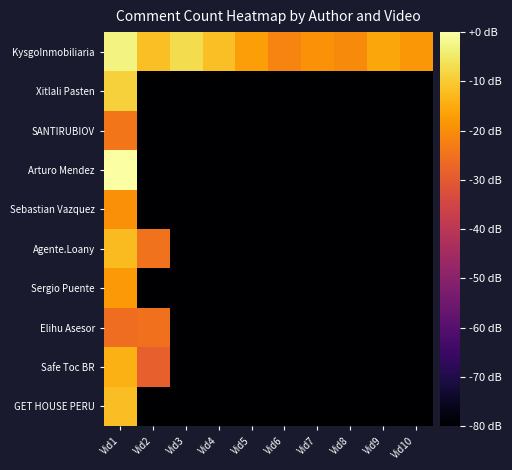

Which label corresponds to the largest value in the chart?

Vid1